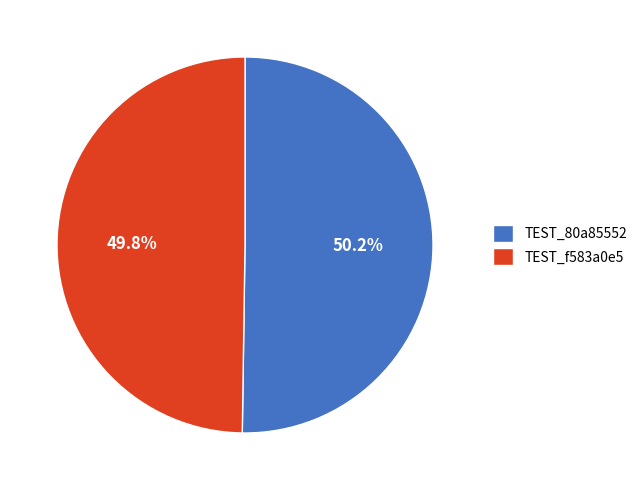

How much of the chart is everything except TEST_80a85552?

49.8%